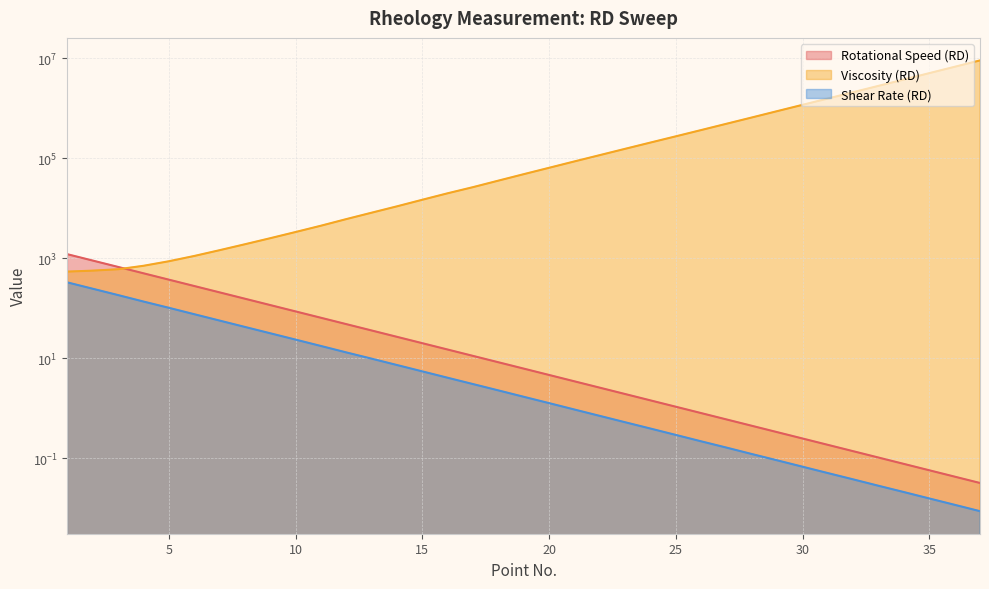

What is the average value of the Shear Rate (RD) series?

35.0